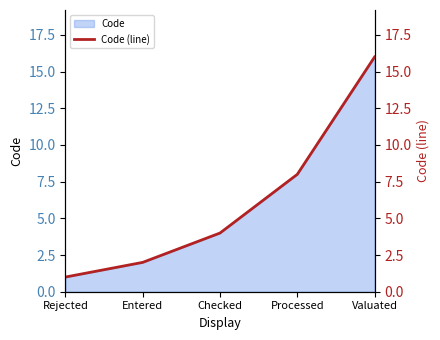

What position from the left is Checked?

3